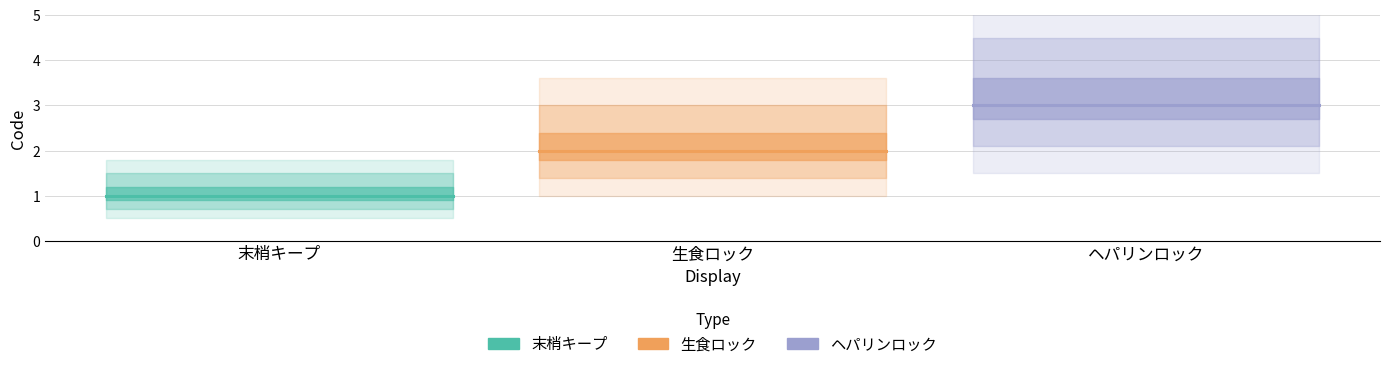

Count the values in the range 1 to 3.

3